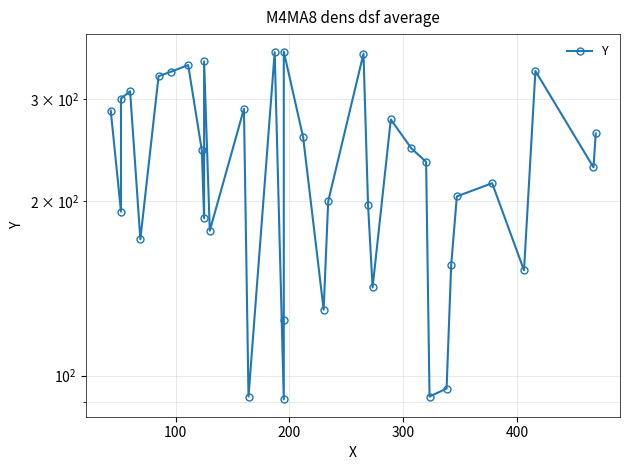

How many lines are shown in the chart?

1